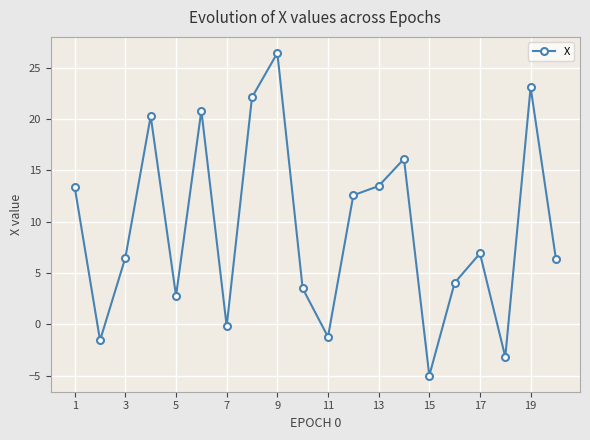

What is the value of the 16th point from the left?

4.0